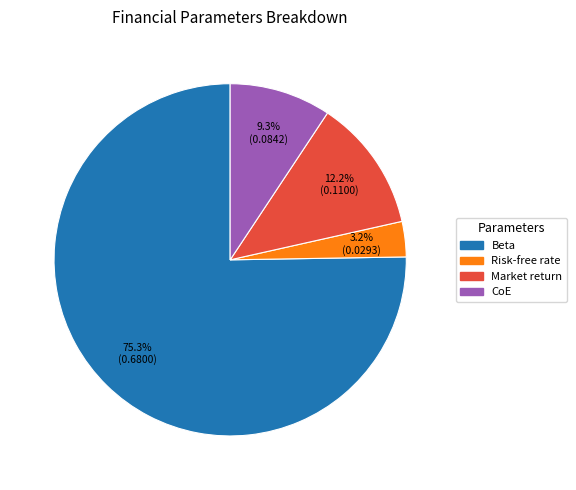

How many slices are in this pie chart?

4